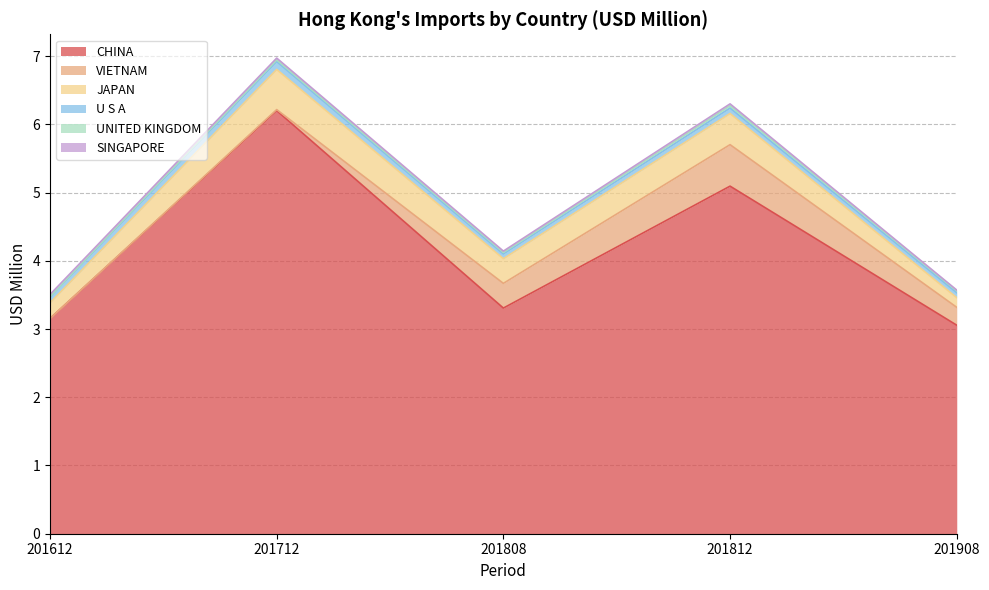

At which label does UNITED KINGDOM reach its peak?

201812